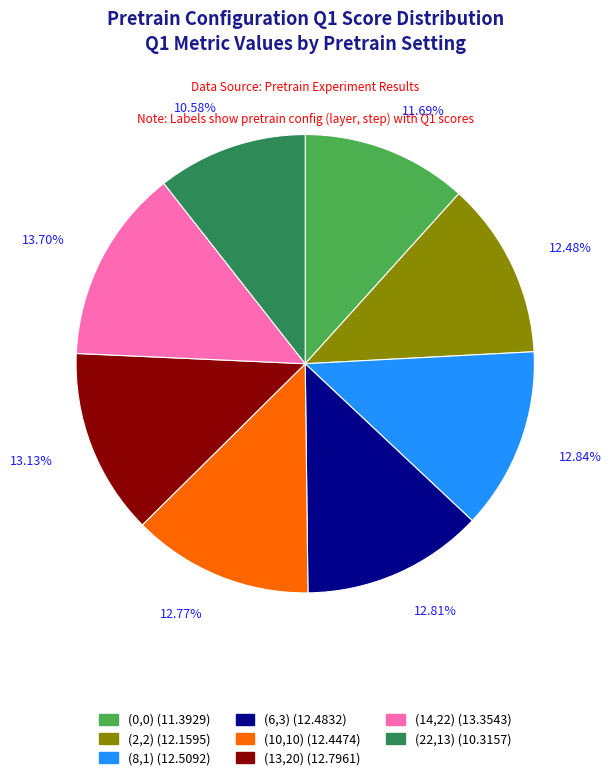

What percentage is the (6,3) slice, to the nearest percent?

13%